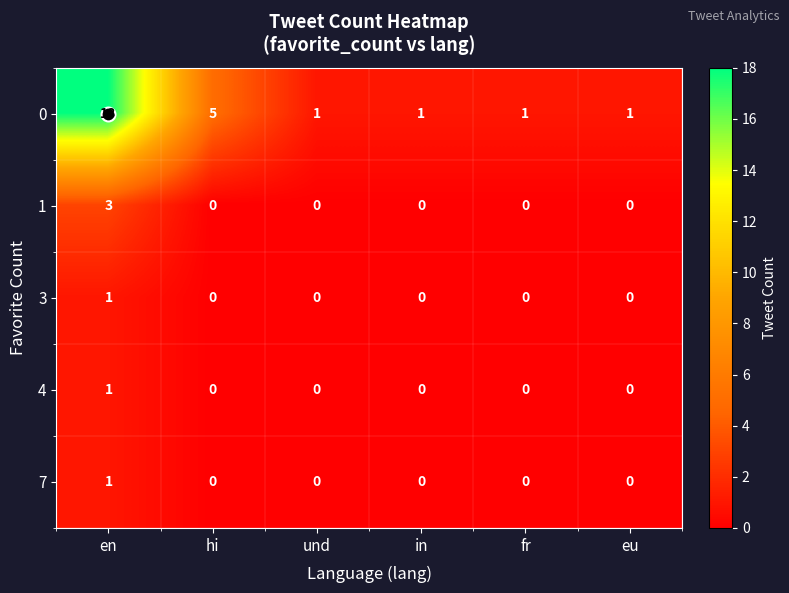

Read the 1 value at en.

3